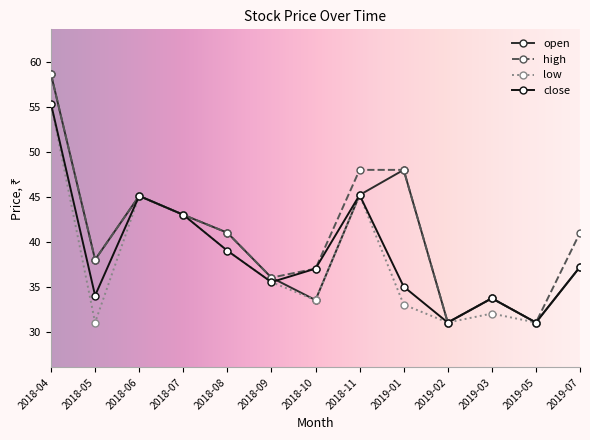

At which label is close closest to 43?

2018-07